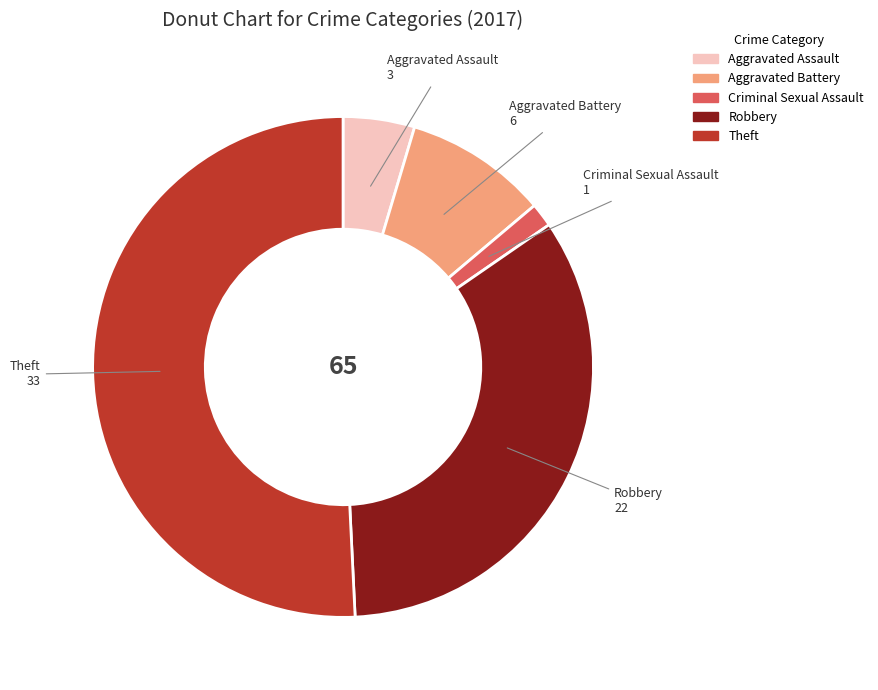

How many slices are in this pie chart?

5